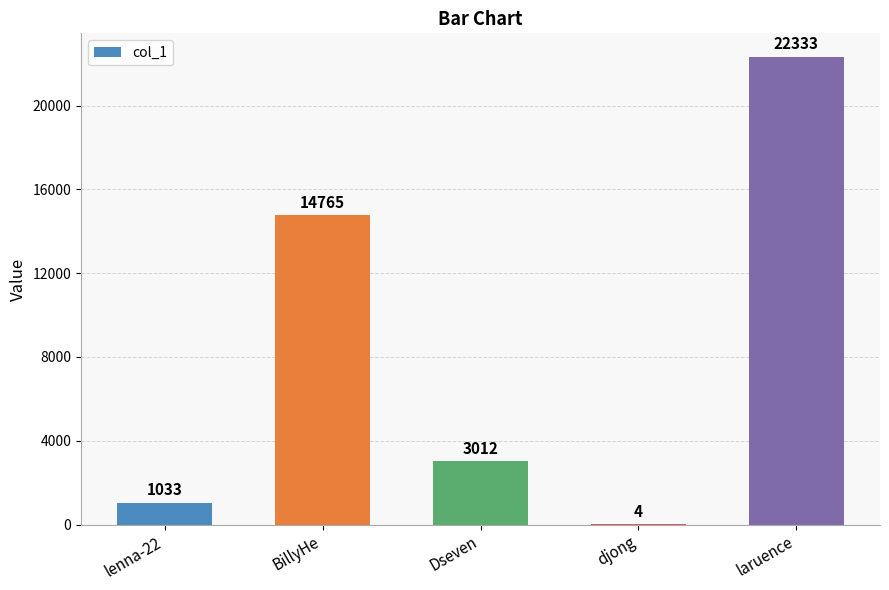

How many categories are shown in the chart?

5